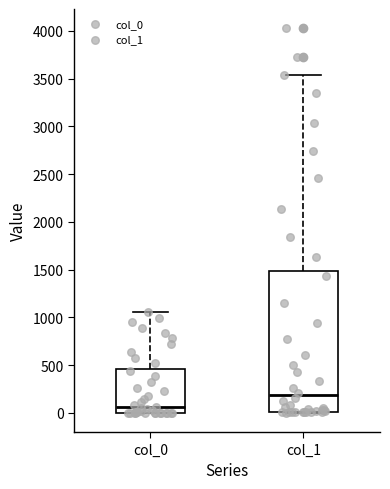

Which box has the lowest median line?

col_0